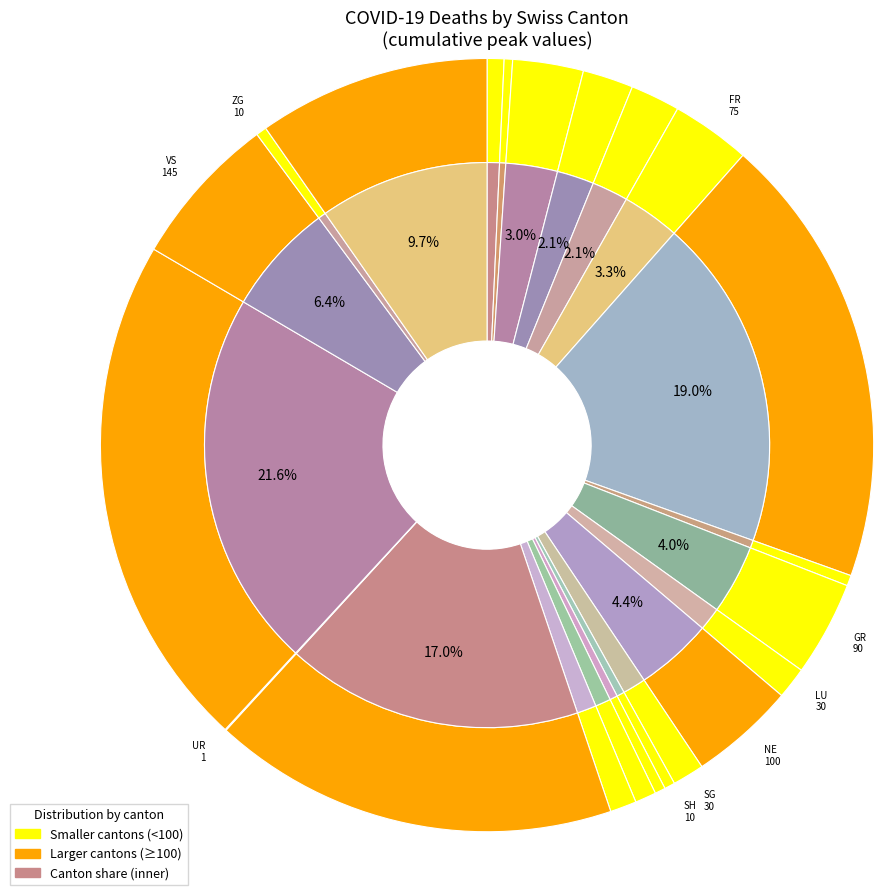

Which has a higher value, AI or BE?

BE